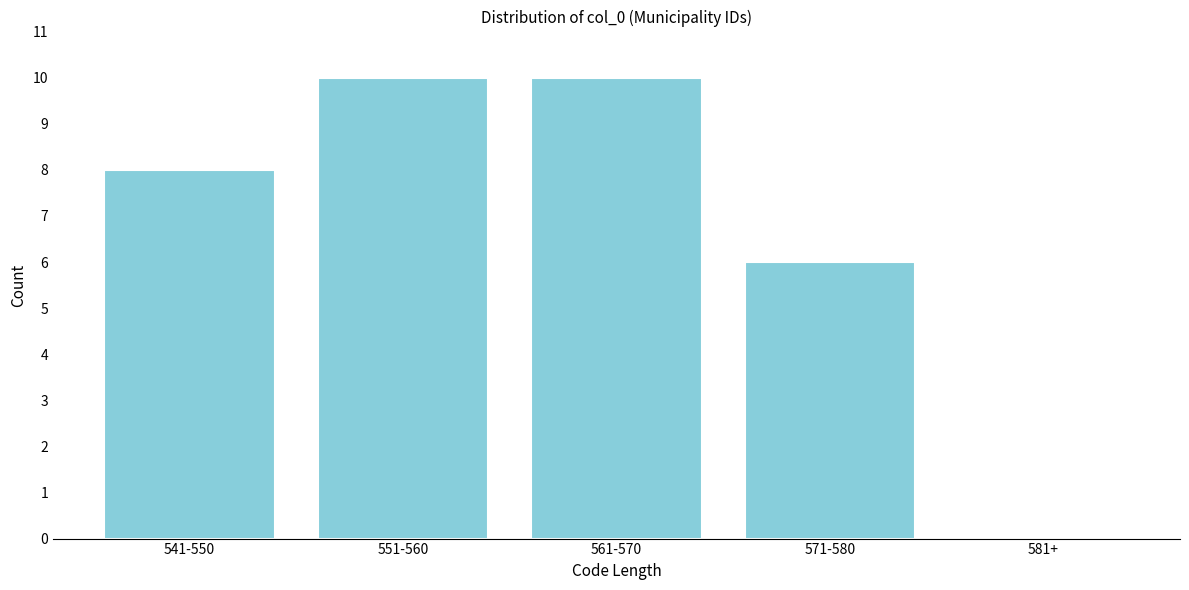

Reading left to right, list all the values displayed in this chart.

541-550=8	551-560=10	561-570=10	571-580=6	581+=0